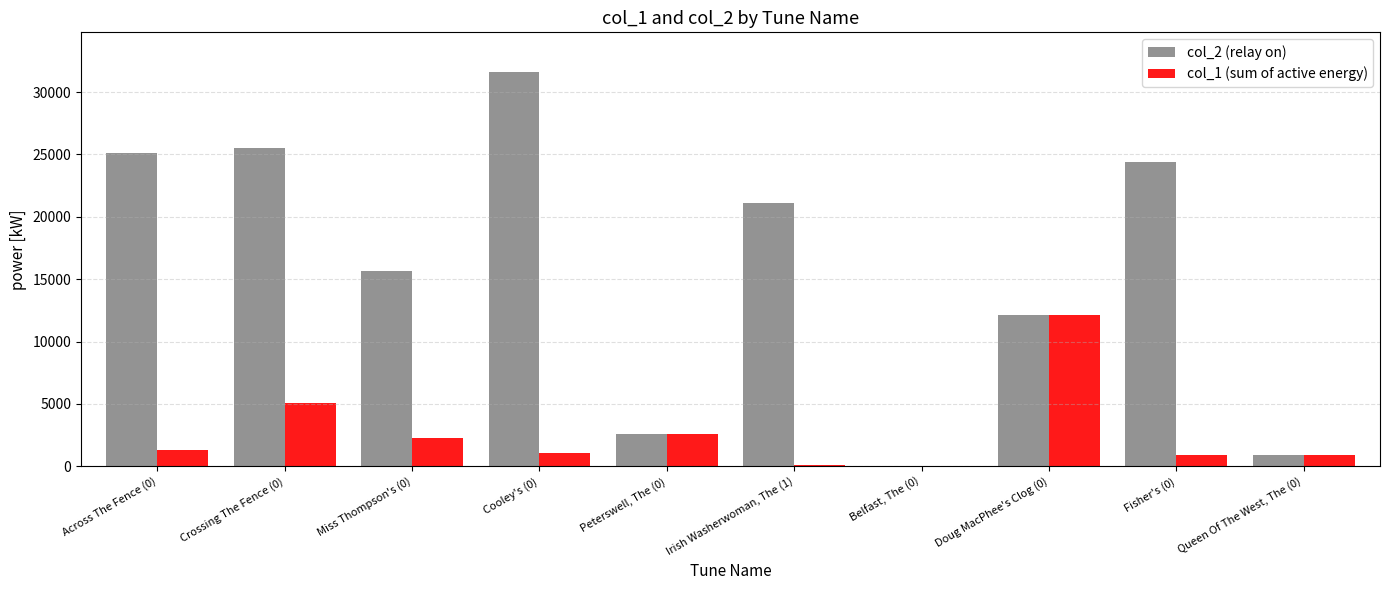

The value of col_2 (relay on) at Doug MacPhee's Clog (0) is 12149. True or false?

True